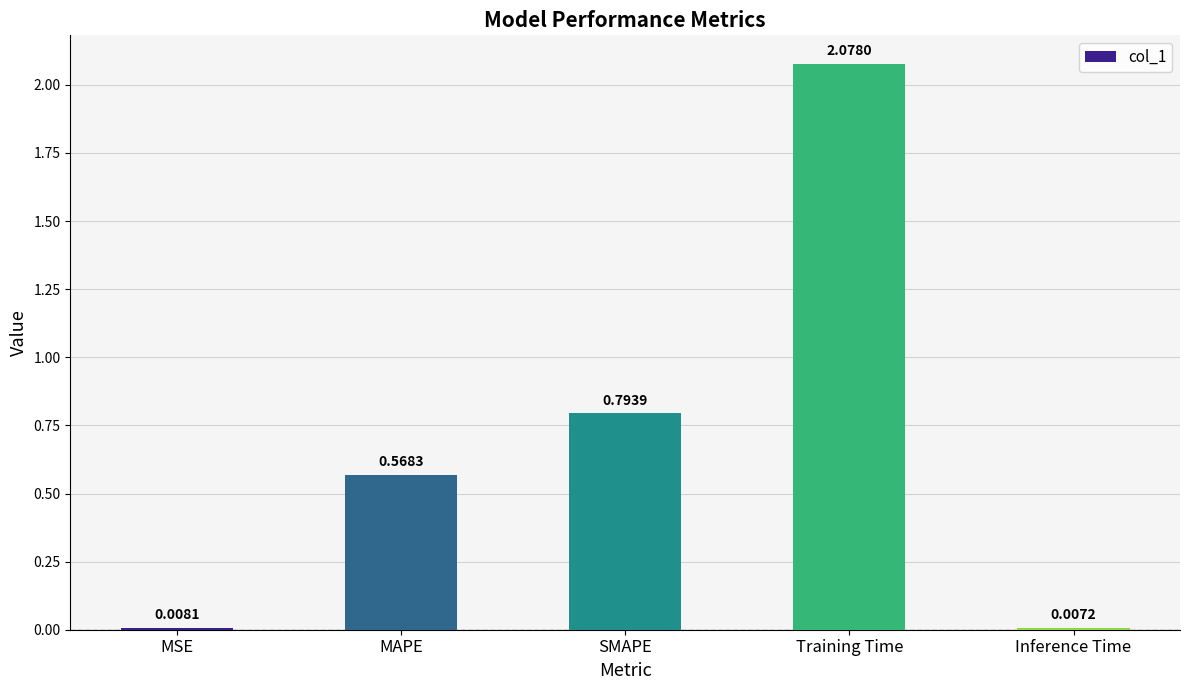

Between Training Time and Inference Time, which is larger?

Training Time